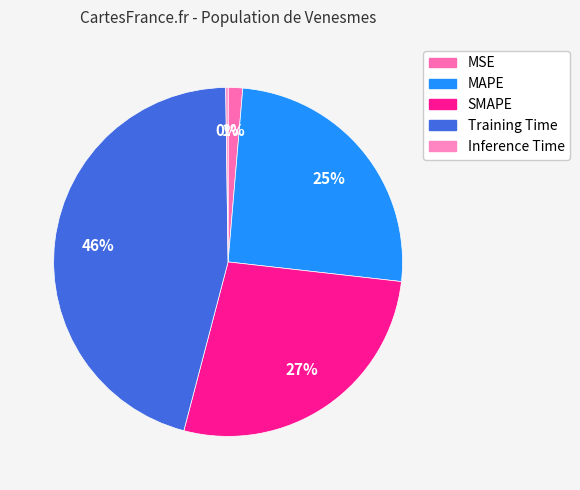

To the nearest percent, what is the difference between the largest and smallest slice percentages?

45%